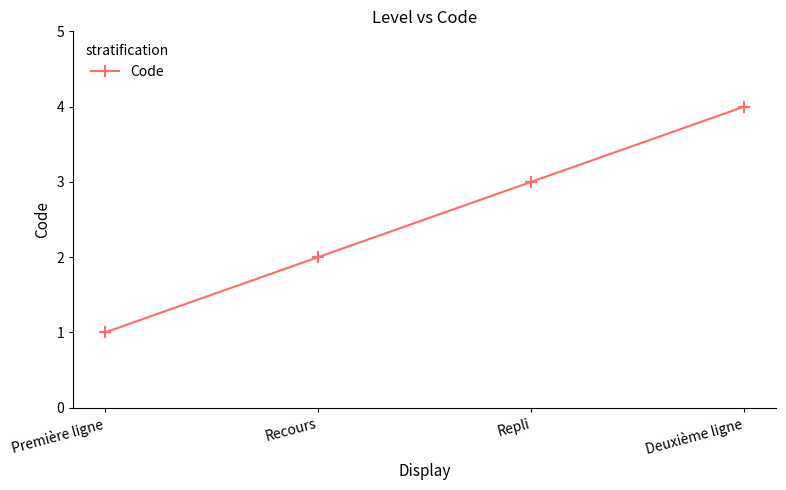

Reading left to right, list all the values displayed in this chart.

Première ligne=1	Recours=2	Repli=3	Deuxième ligne=4